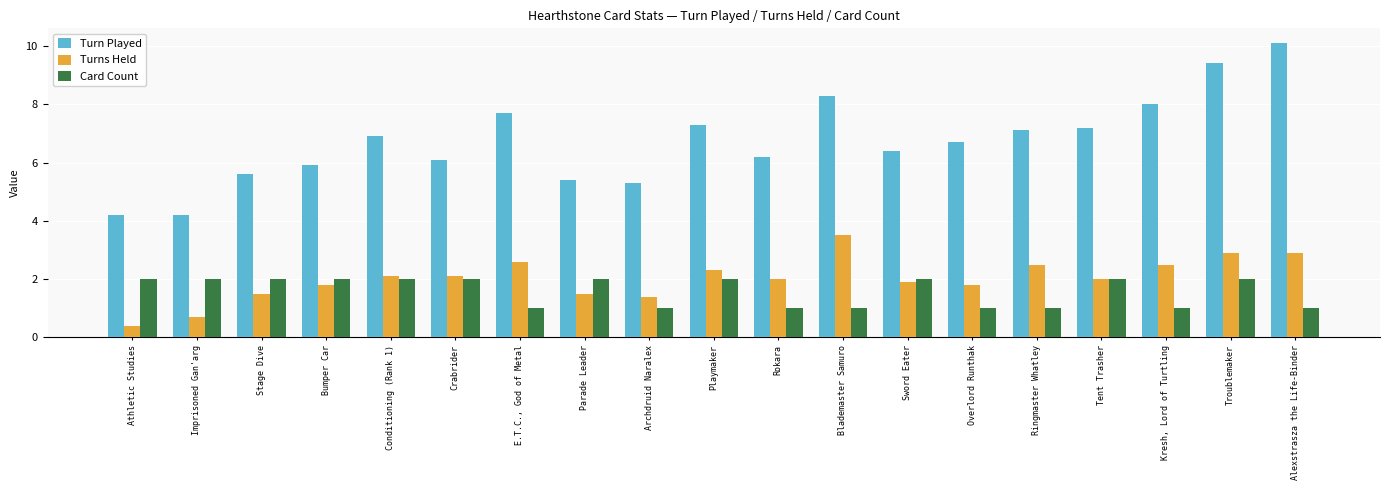

Is the value of Turn Played at Parade Leader greater than the value of Turns Held at Alexstrasza the Life-Binder?

Yes